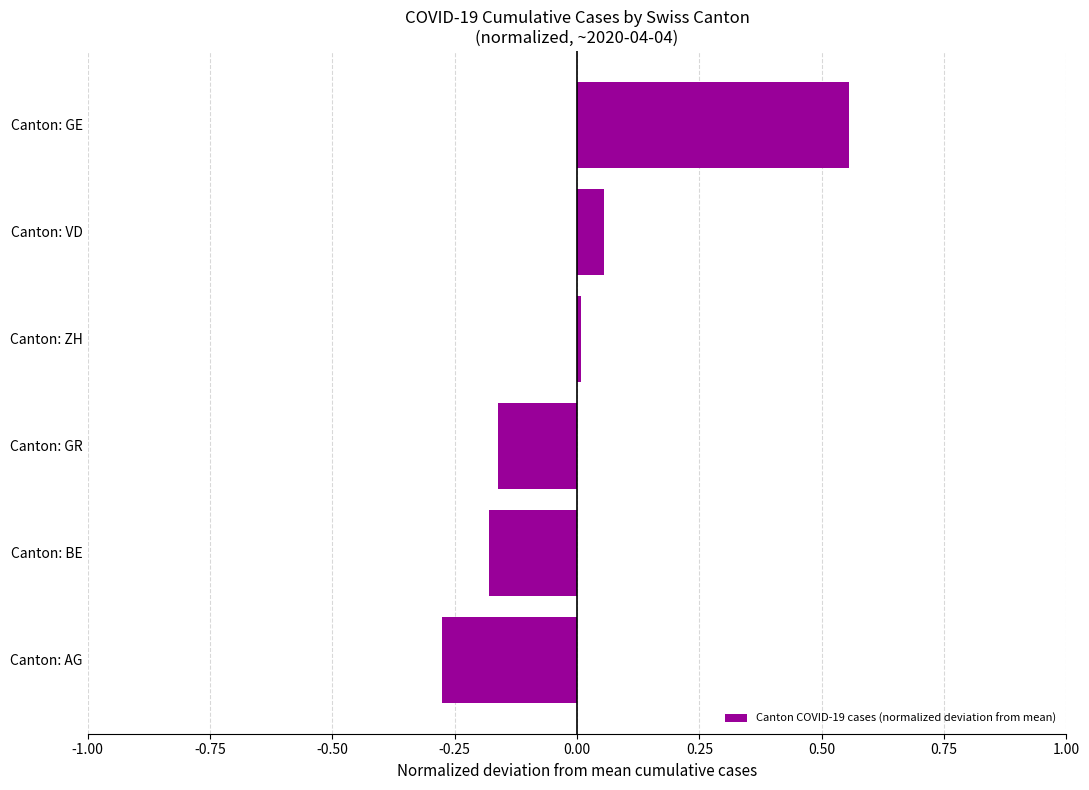

Count the number of categories in the chart.

6